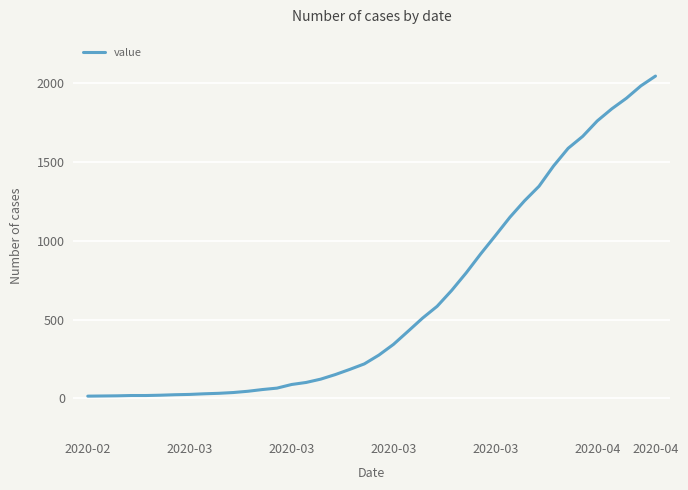

What is the difference between the maximum and minimum values?

2034